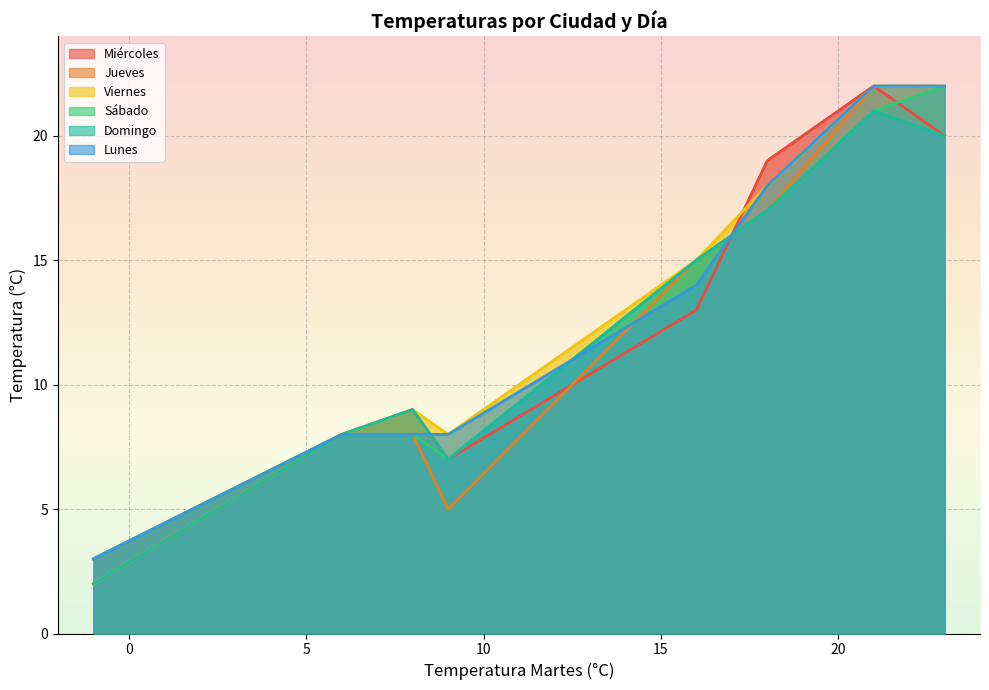

What is the maximum value for Viernes?

22